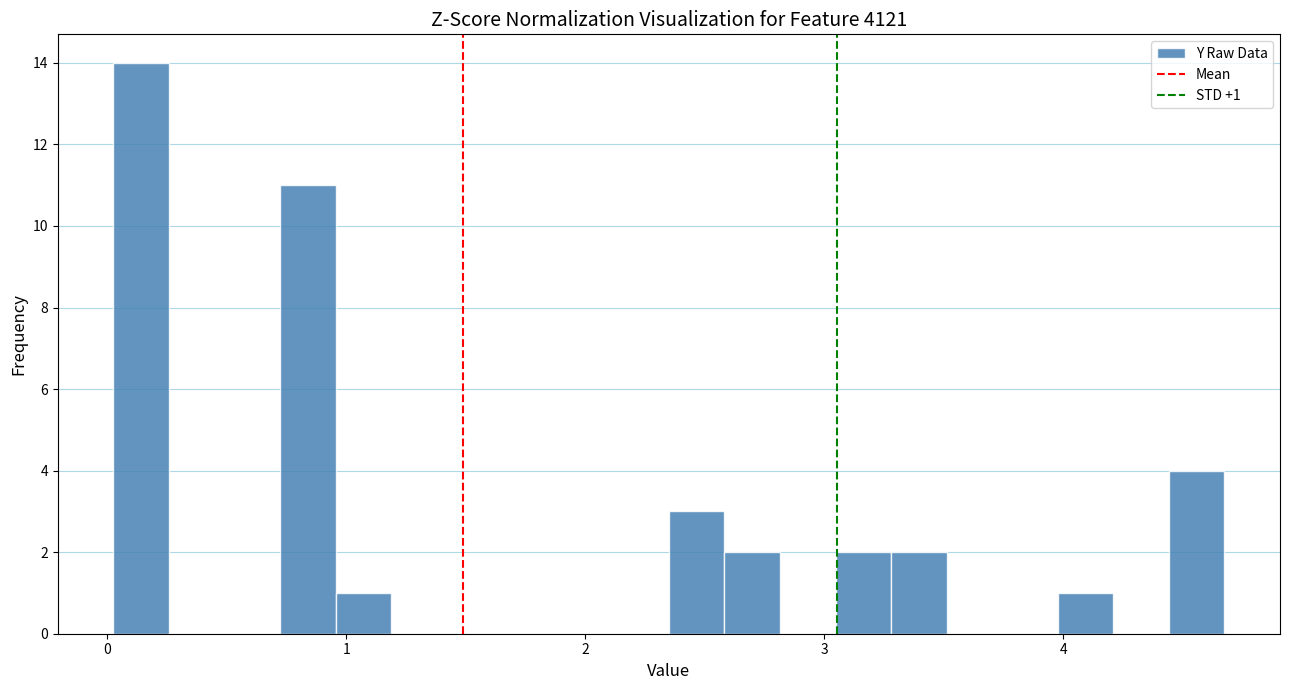

Read against the x-axis, roughly where is the centre of the tallest bar?

0.1